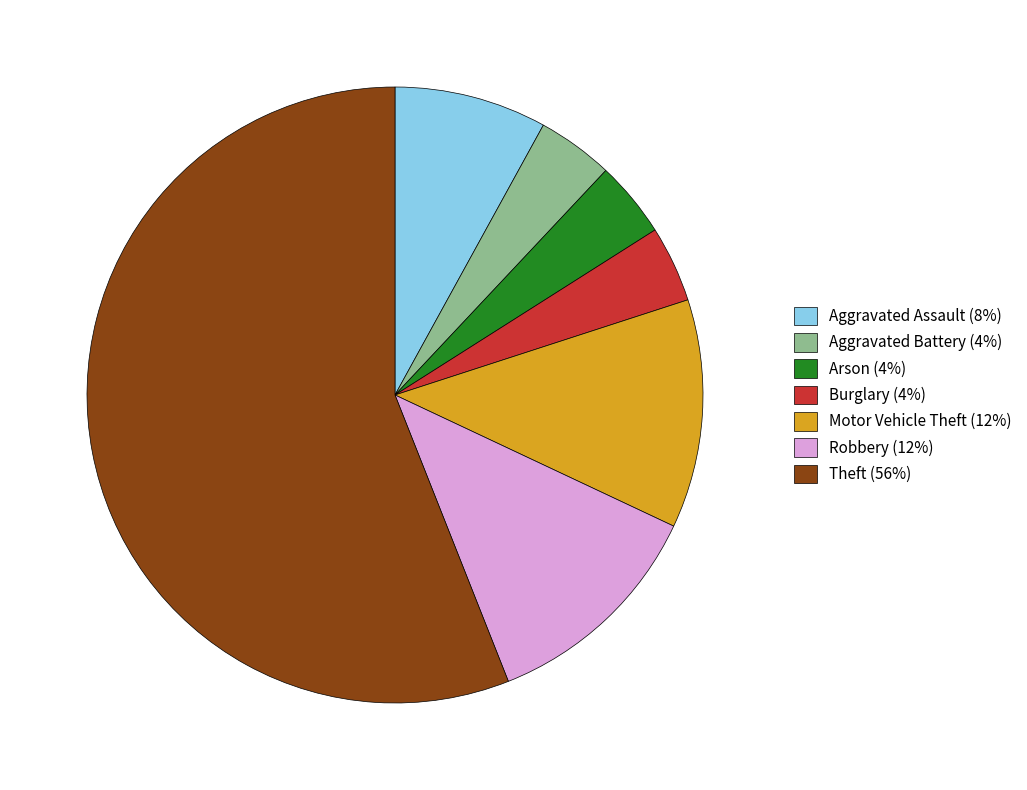

True or false: Robbery (12%) accounts for 2% of the total.

False